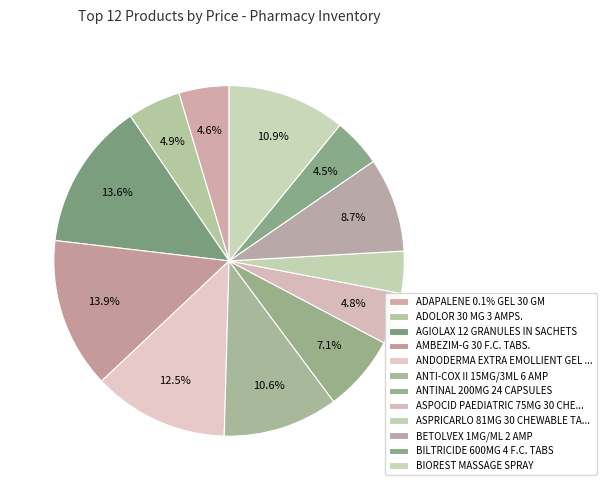

To the nearest percent, what percentage of the pie is AGIOLAX 12 GRANULES IN SACHETS?

14%